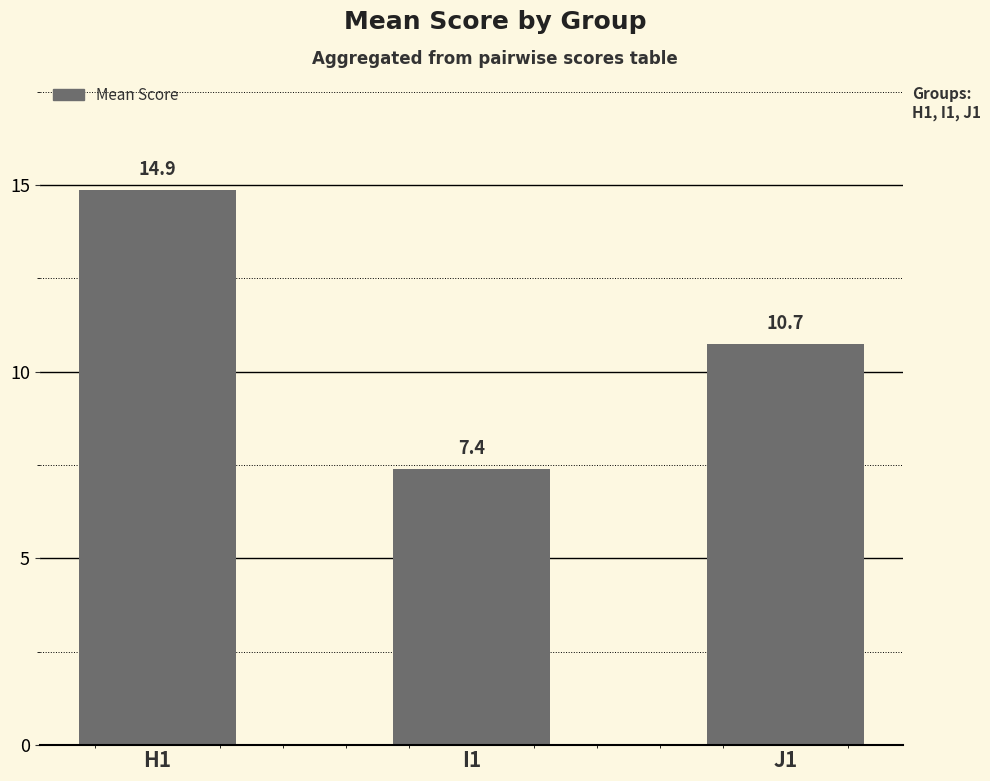

How many values exceed 10?

2